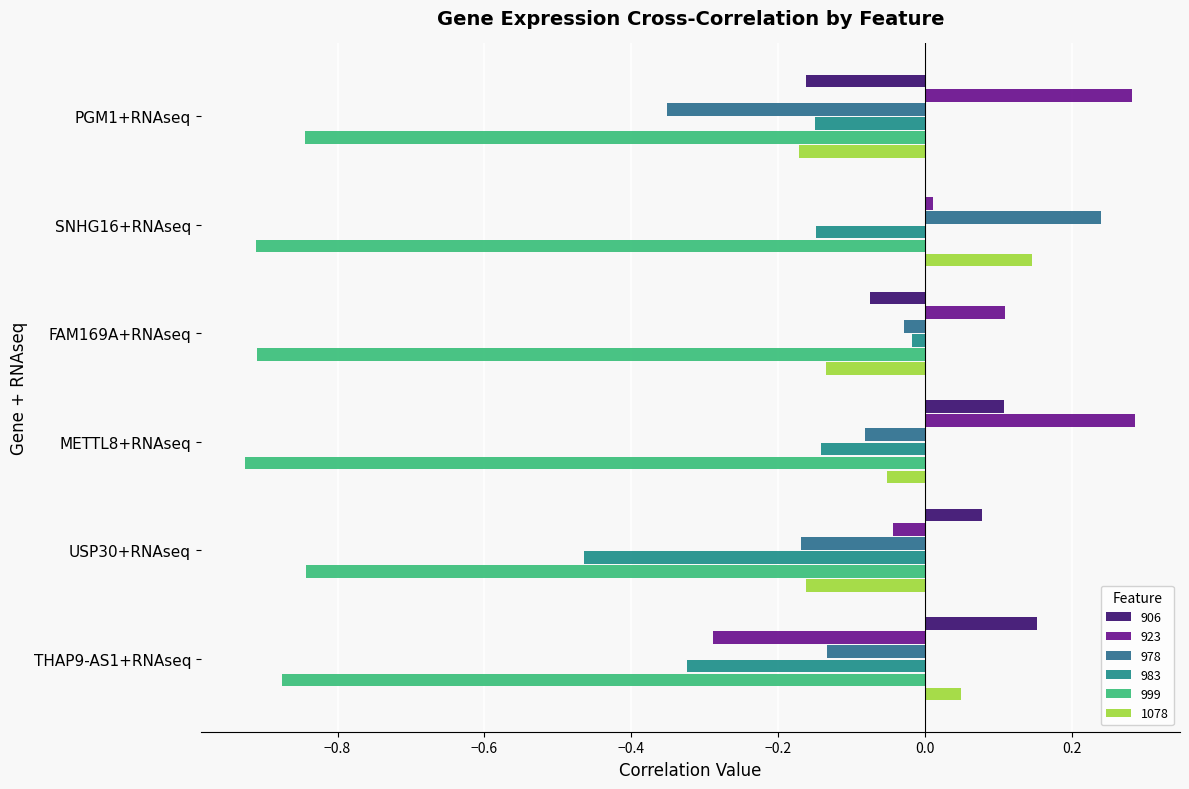

Count the number of categories in the chart.

6